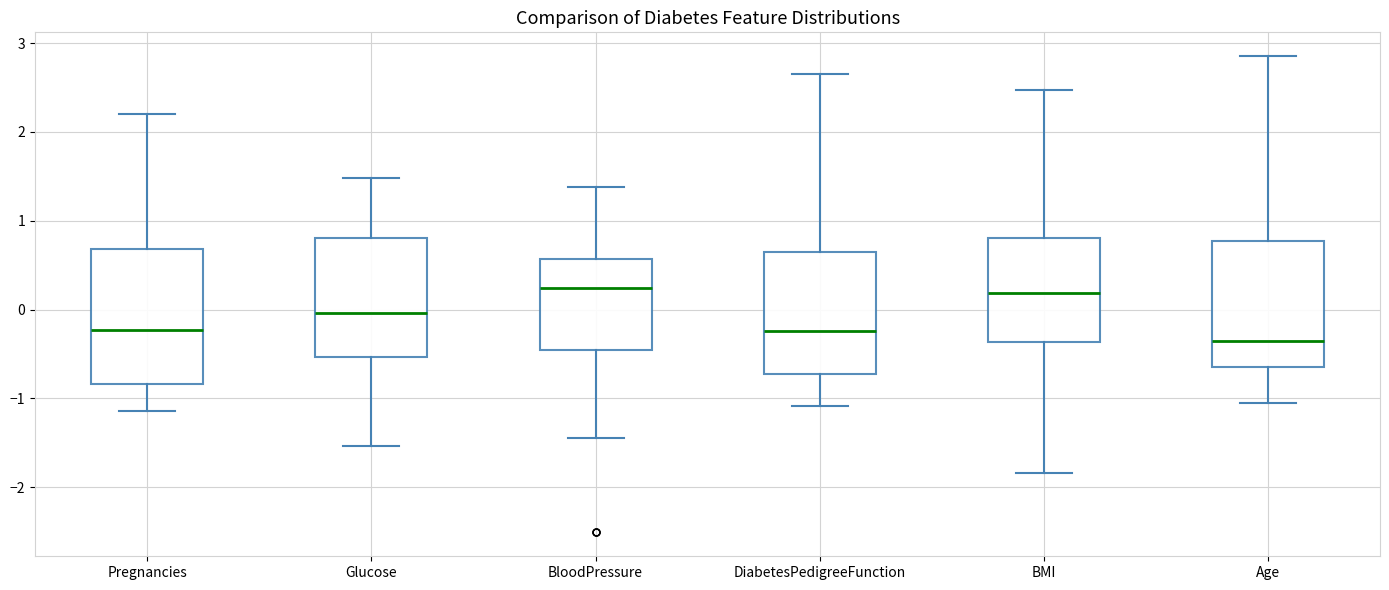

Reading left to right, read every box against the y-axis: the position of its median line, the range the box covers, and the ends of its whiskers. The values are not printed on the chart, so give them approximately, as read against the axis.

Pregnancies: median -0.2, box -0.8 to 0.7, whiskers -1.1 to 2.2
Glucose: median 0.0, box -0.5 to 0.8, whiskers -1.5 to 1.5
BloodPressure: median 0.2, box -0.5 to 0.6, whiskers -1.5 to 1.4
DiabetesPedigreeFunction: median -0.2, box -0.7 to 0.6, whiskers -1.1 to 2.7
BMI: median 0.2, box -0.4 to 0.8, whiskers -1.8 to 2.5
Age: median -0.4, box -0.6 to 0.8, whiskers -1.1 to 2.9